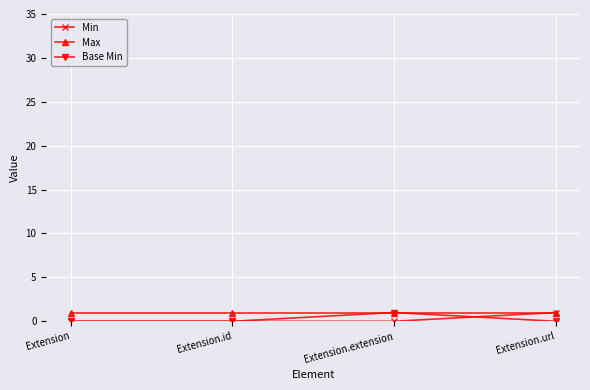

What is the maximum value shown in the chart?

1